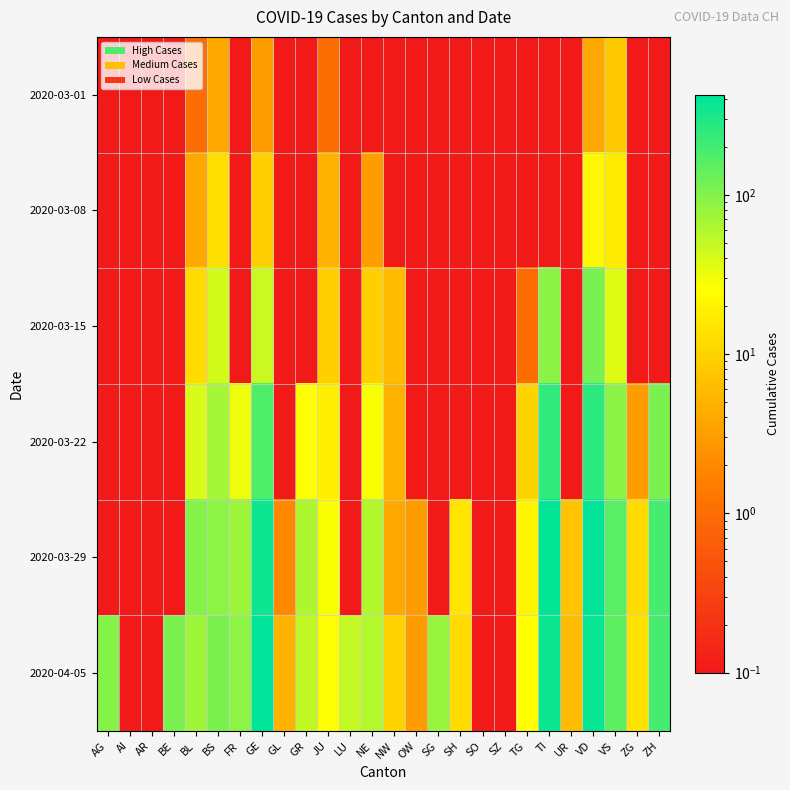

At which category is the sum across all series the highest?

VD